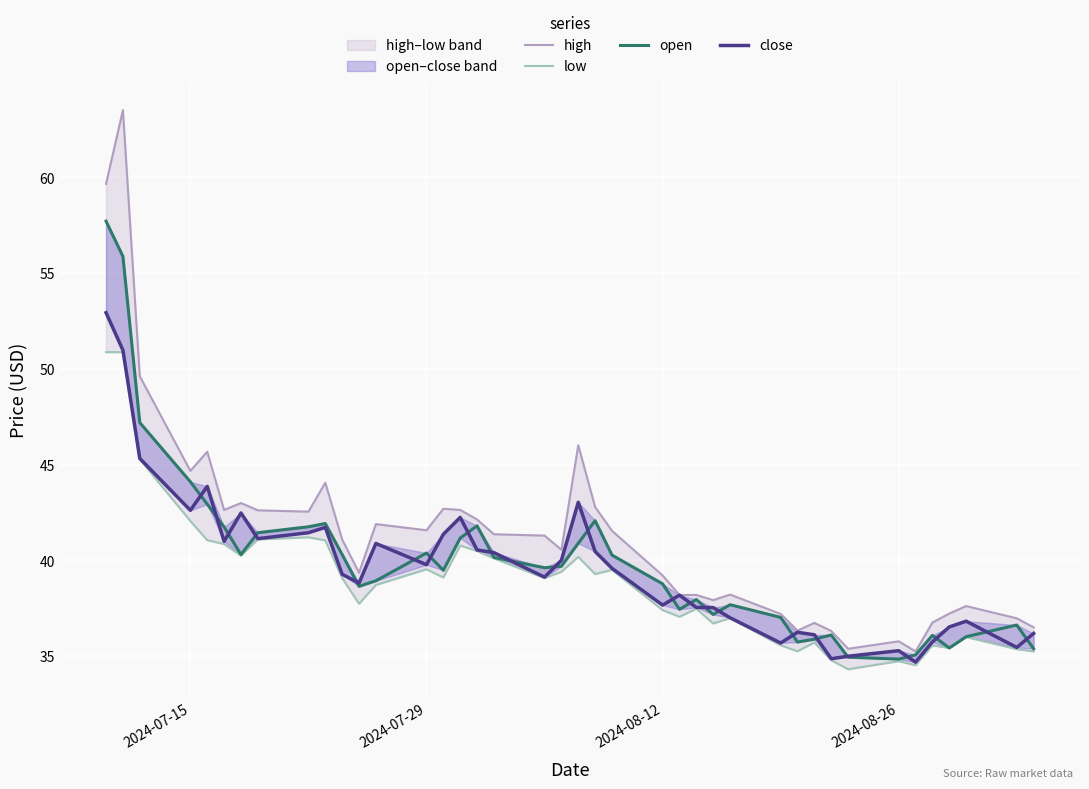

Which series has the largest range (max minus min)?

high